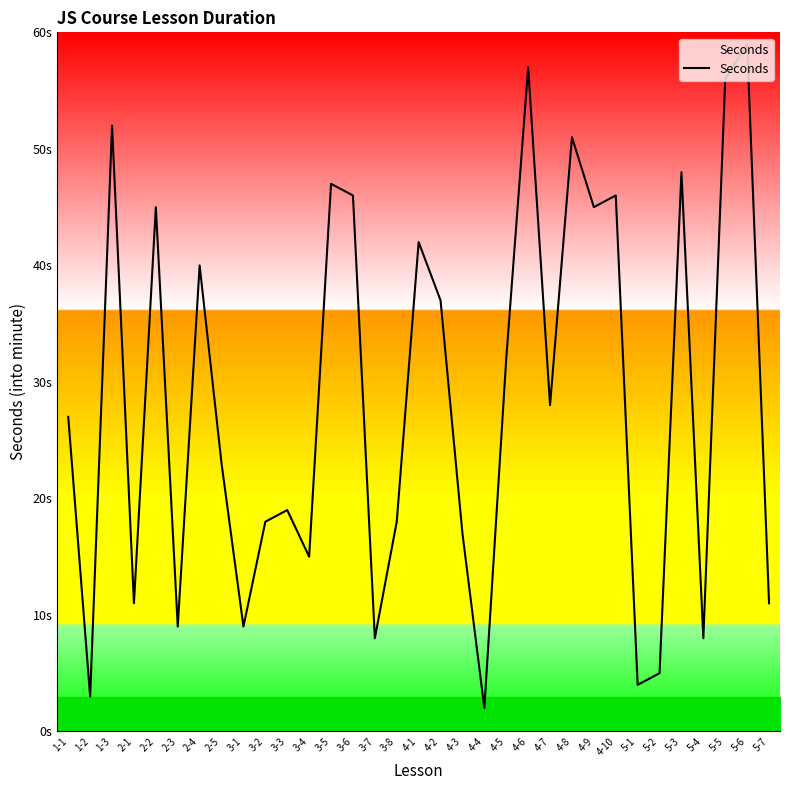

Which has a higher value, 2-3 or 5-6?

5-6